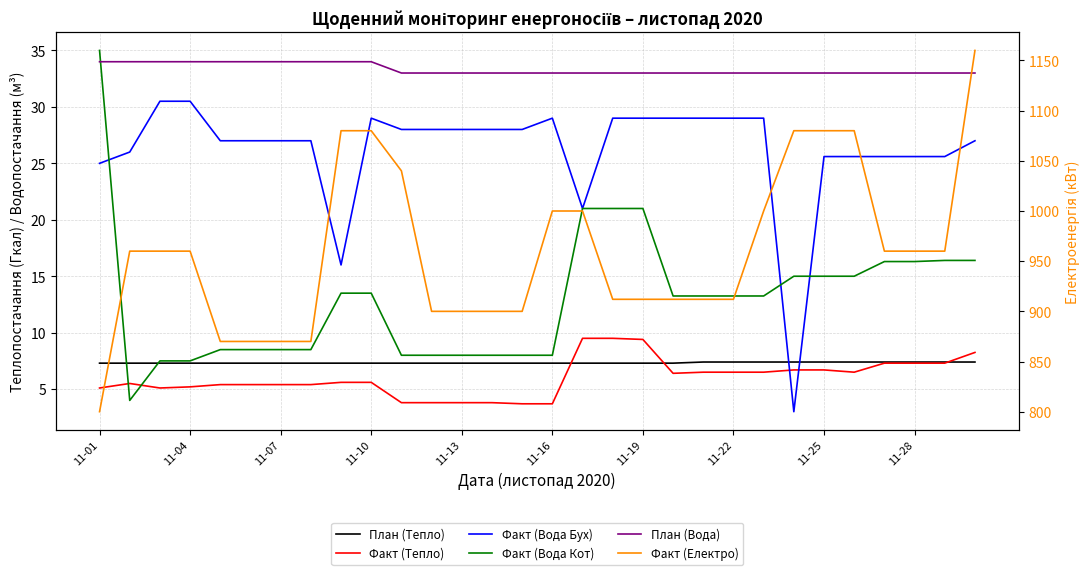

Which series changed the most between 11-25 and 11?

Факт (Електро)